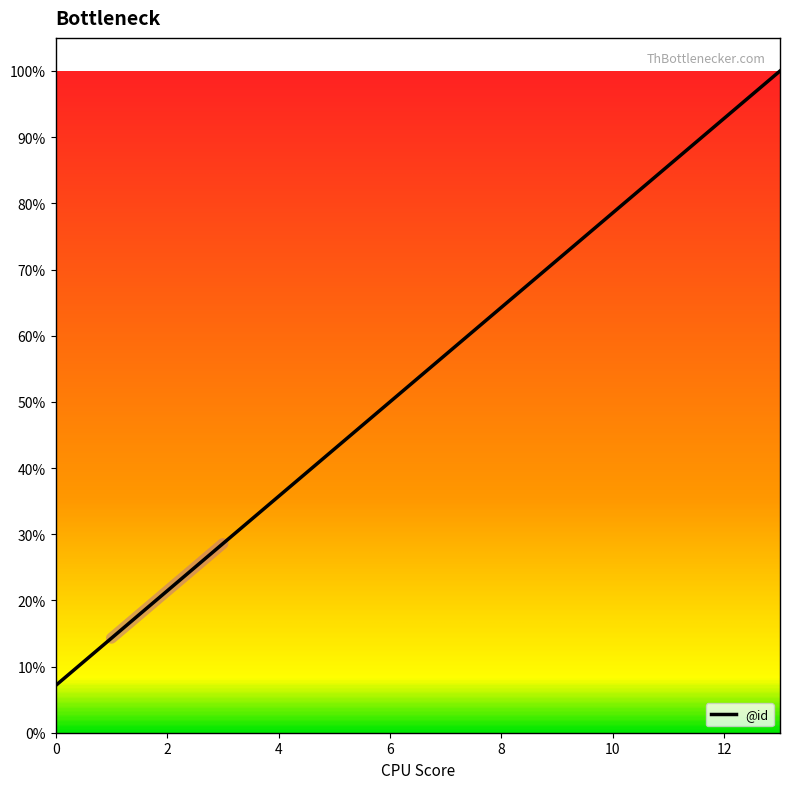

What is the difference between the values at 8 and 10?

14.3